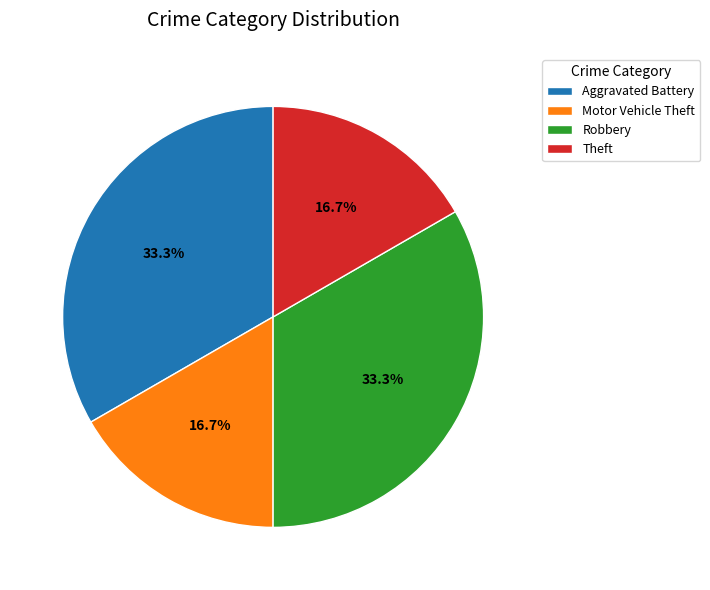

To the nearest percent, what percentage of the pie is Robbery?

33%